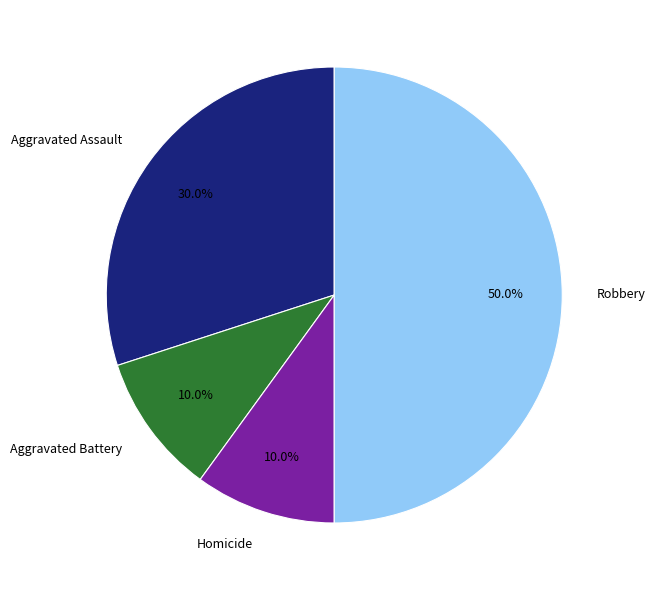

Which slice is the largest?

Robbery